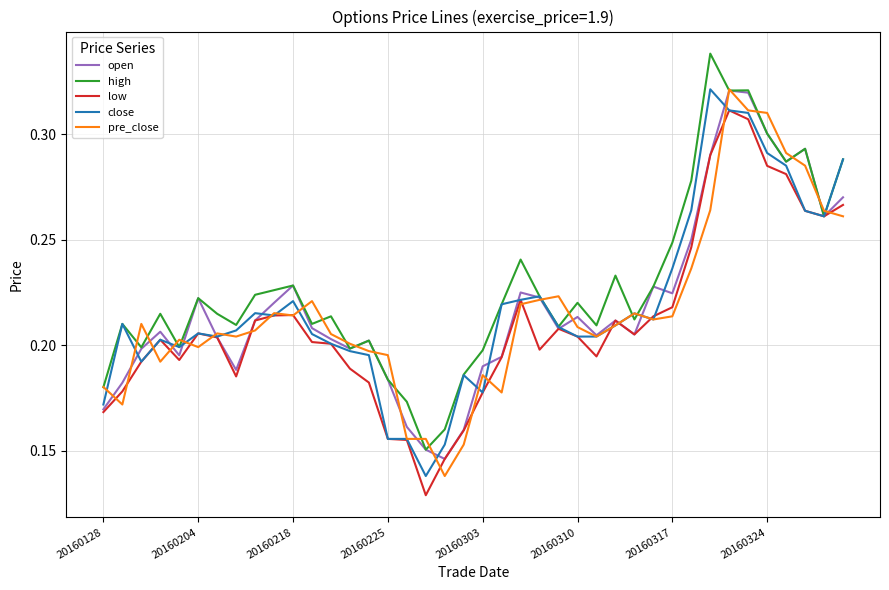

What are all the series names shown in the legend?

open, high, low, close, pre_close